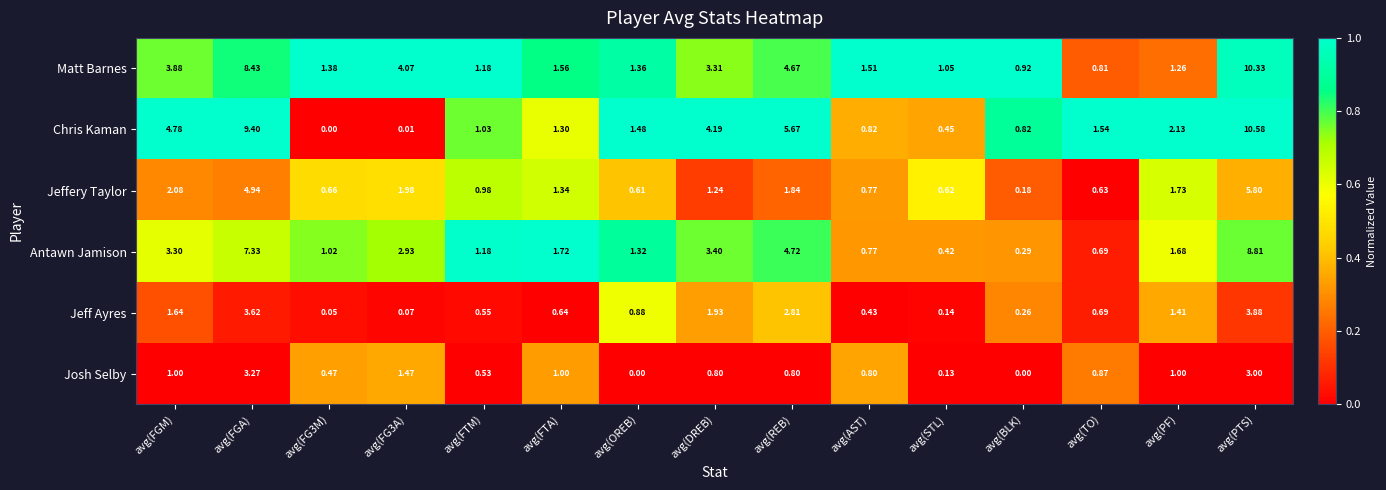

Which series has the largest total across all categories?

Matt Barnes